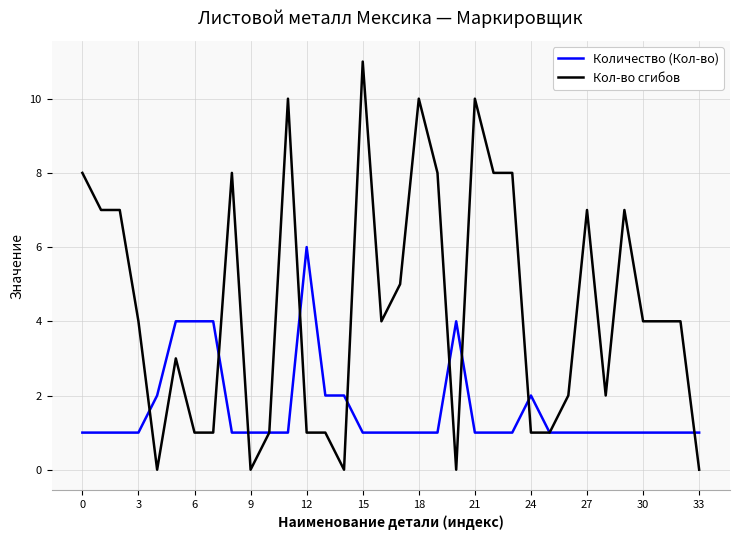

Which series has the largest total across all categories?

Кол-во сгибов